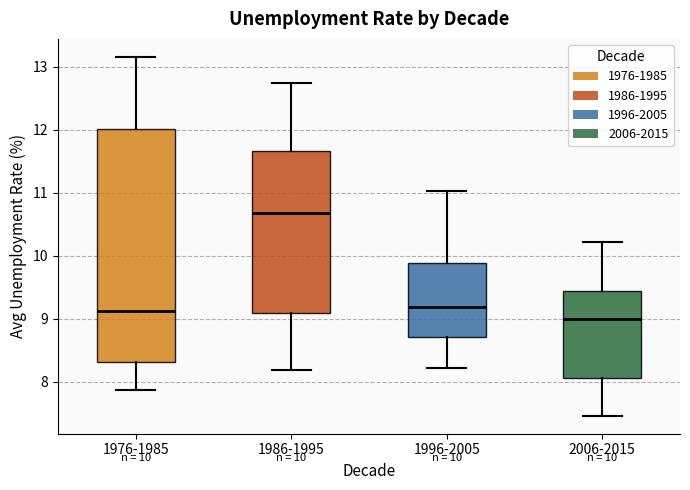

Which box is the tallest, from its lower edge to its upper edge?

1976-1985